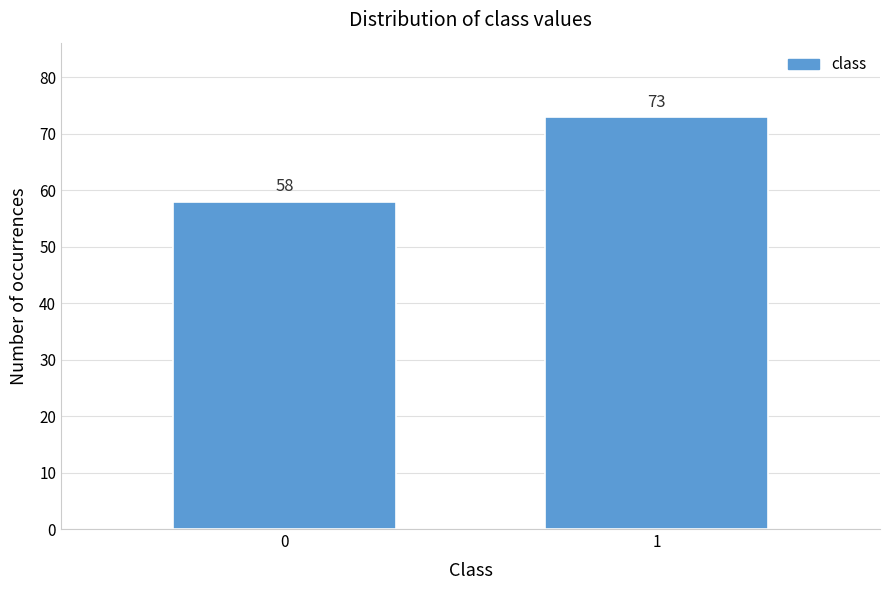

Reading left to right, extract all data points from this chart.

0=58	1=73